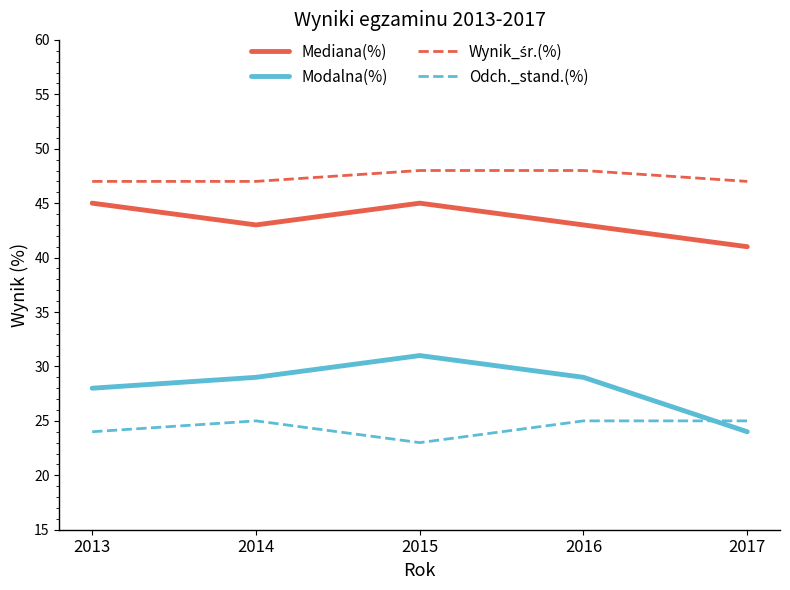

What is the difference between the second highest and minimum values in the Modalna(%) series?

5